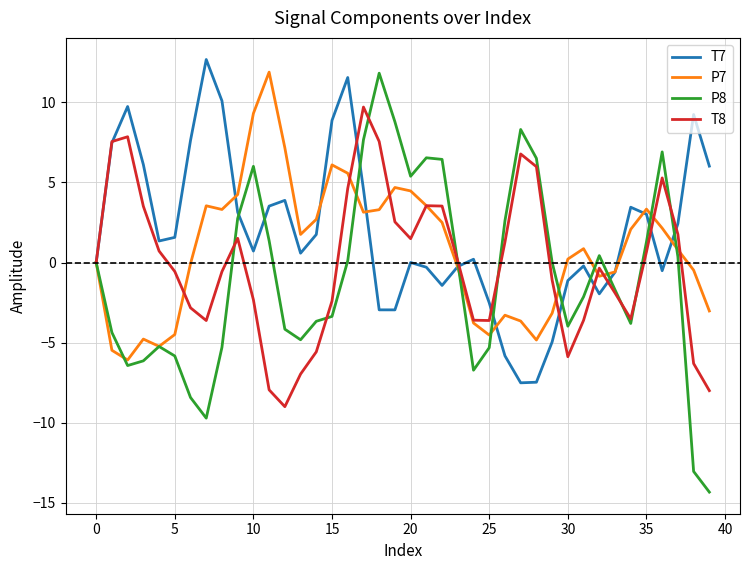

What is the lowest value of the P7 series?

-6.1